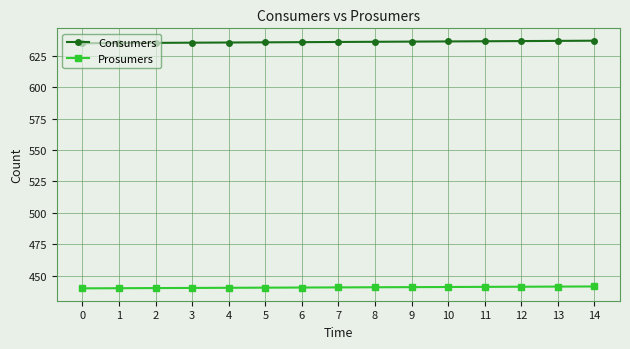

Where does the Consumers series first go above 636?

8